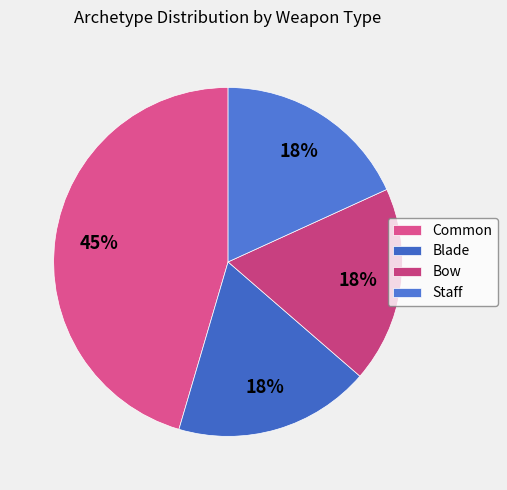

To the nearest percent, what is the difference between the Common and Blade slice percentages?

27%